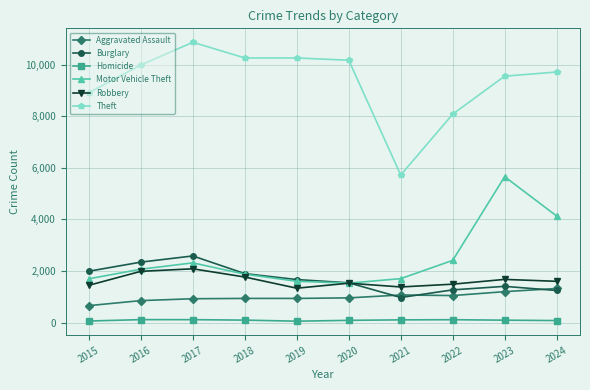

Is it true that Homicide equals 94 at 2023?

True